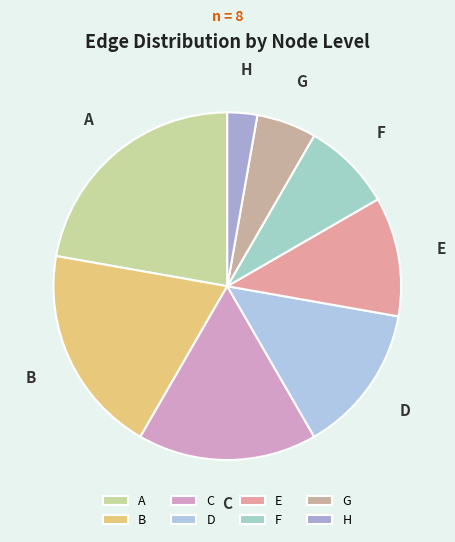

Which slice is the smallest?

H